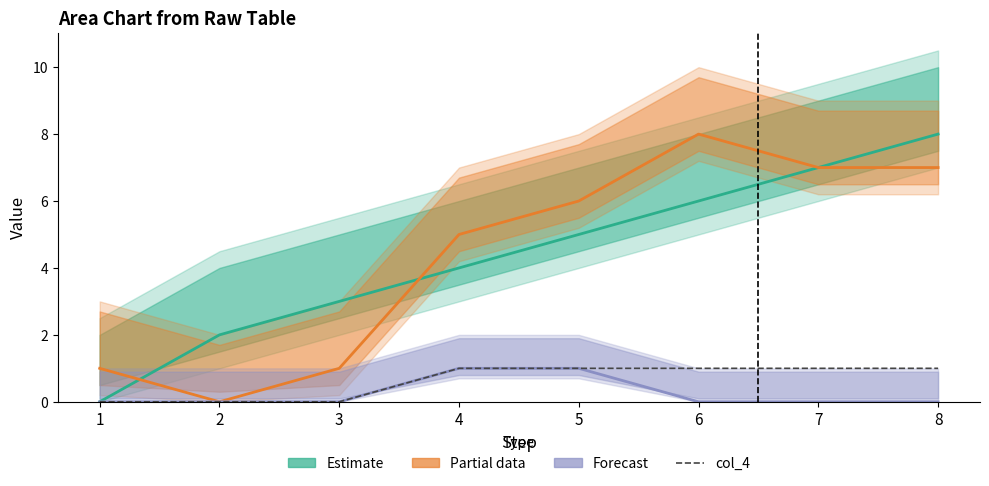

What is the sum of the Estimate (col_19) values at 7 and 4?

11